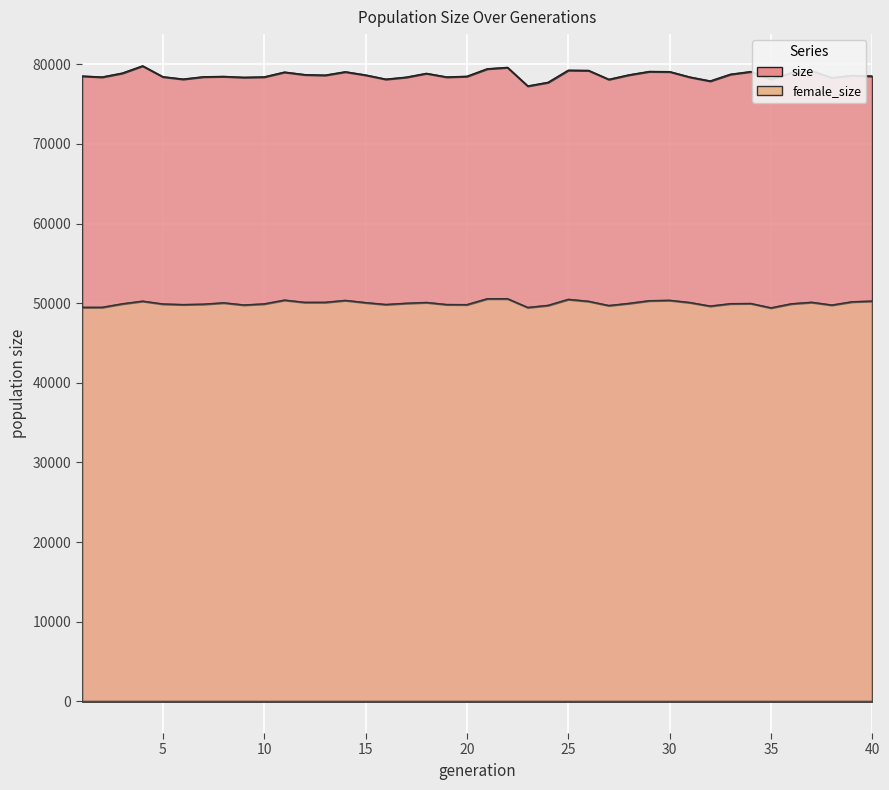

Is it true that size equals 78921 at 36?

True